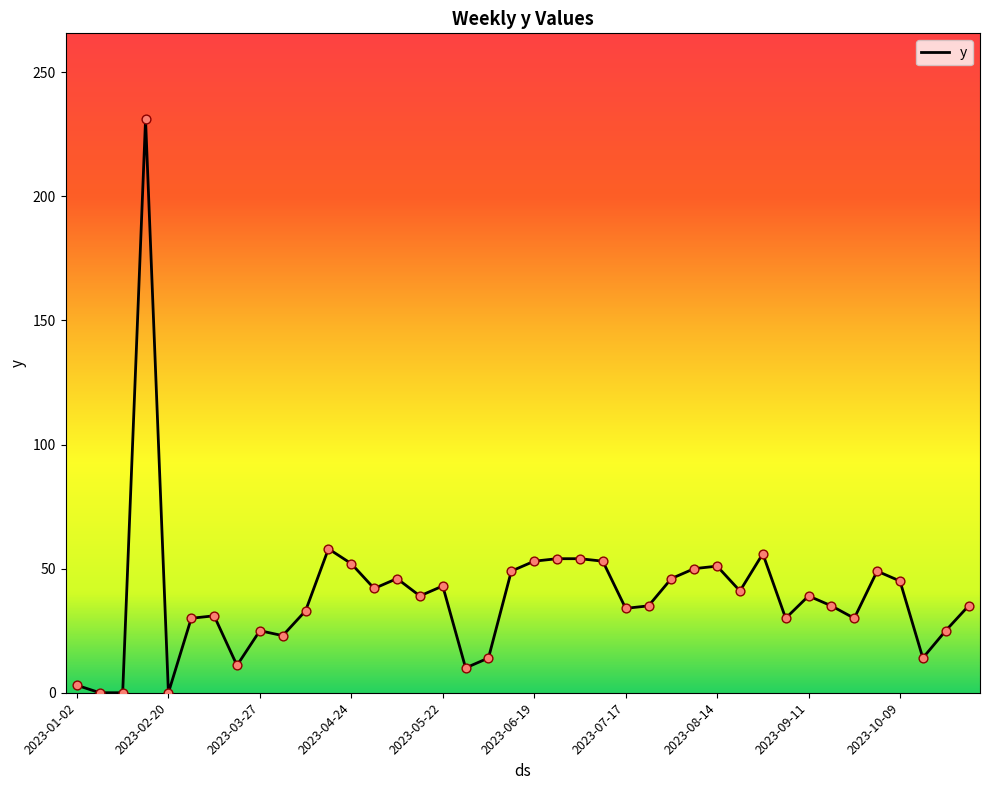

What is the greatest value displayed?

231